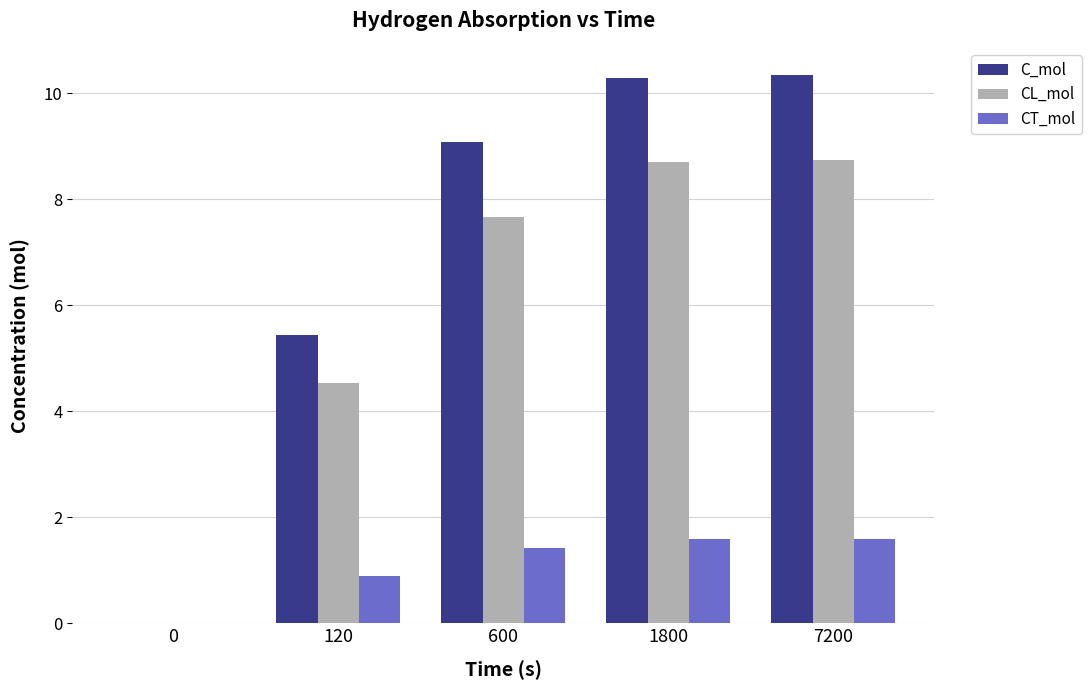

What is the difference between the C_mol values at 0 and 7200?

10.3